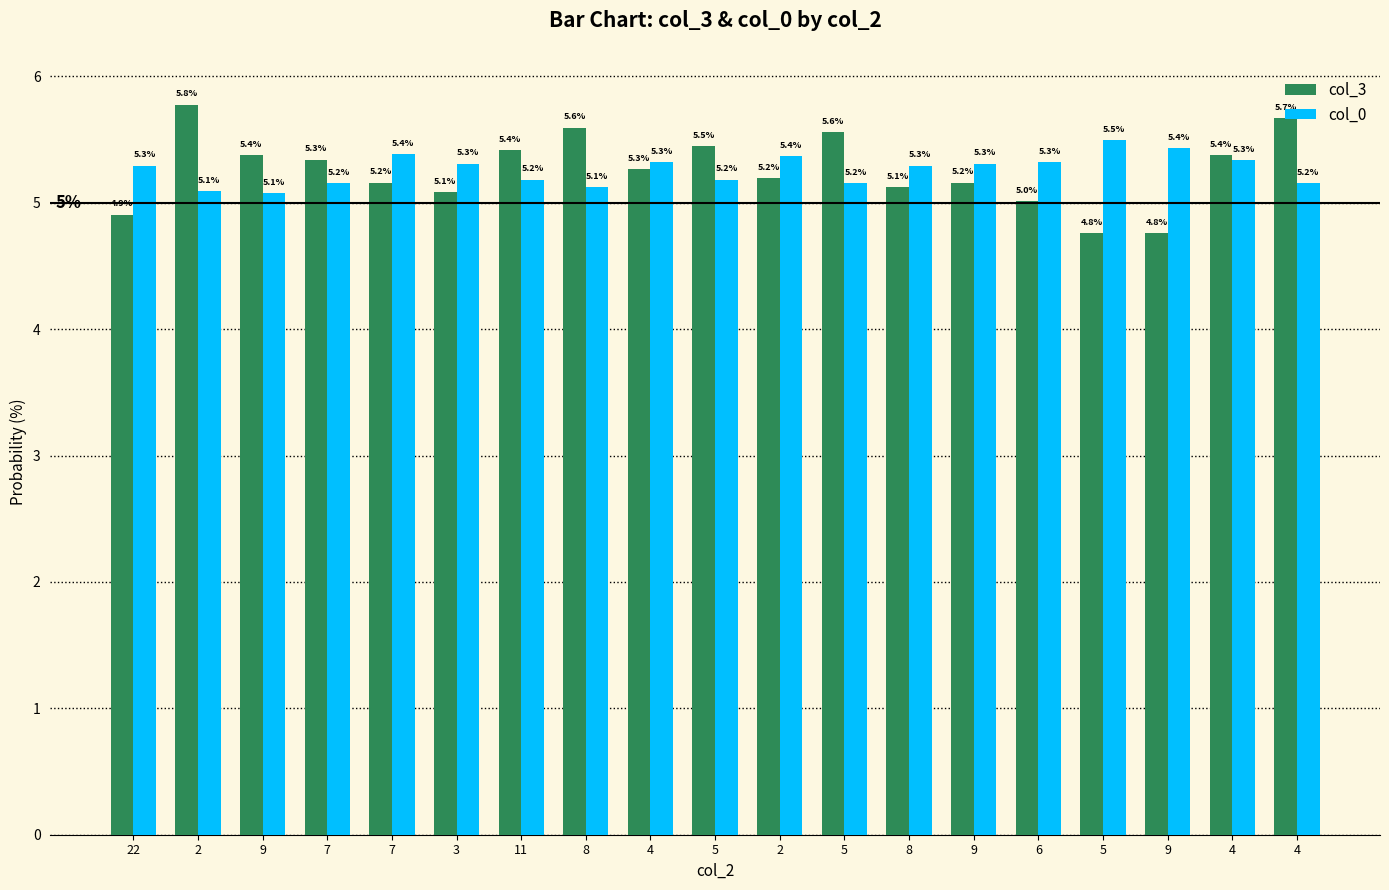

How many series are shown in this chart?

2